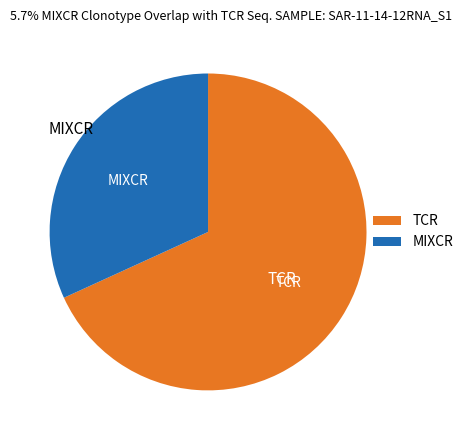

Is it true that MIXCR is 32% of the pie?

True